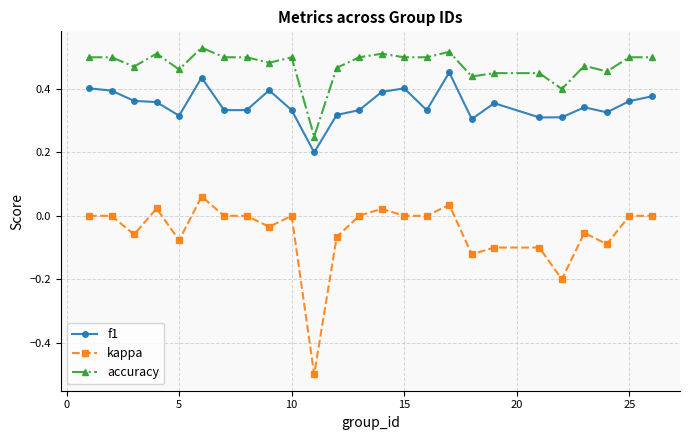

What is the minimum value shown in the chart?

-0.5